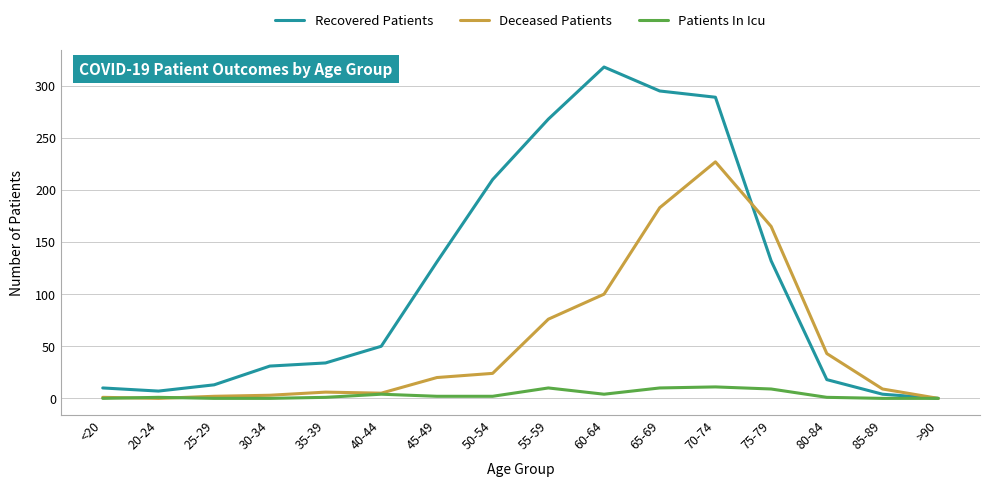

Is the value of Patients In Icu at <20 greater than the value of Recovered Patients at 80-84?

No